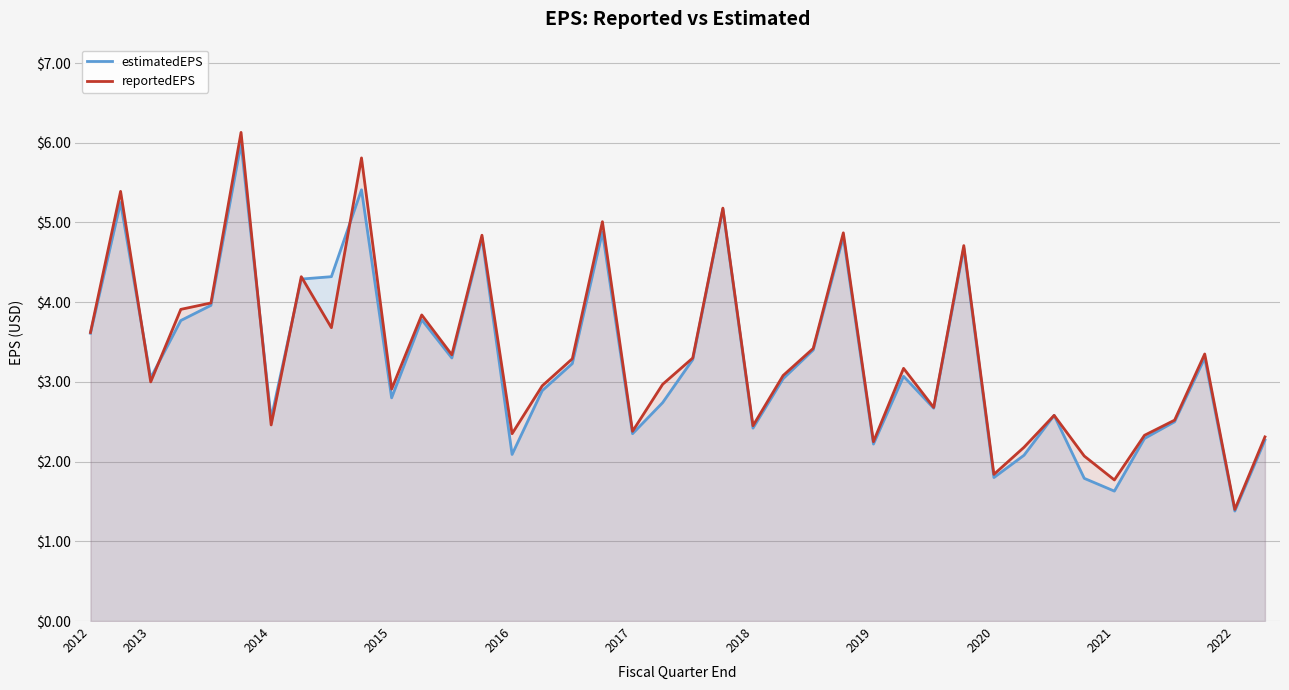

After their last crossing, which series has the higher values: reportedEPS or estimatedEPS?

reportedEPS